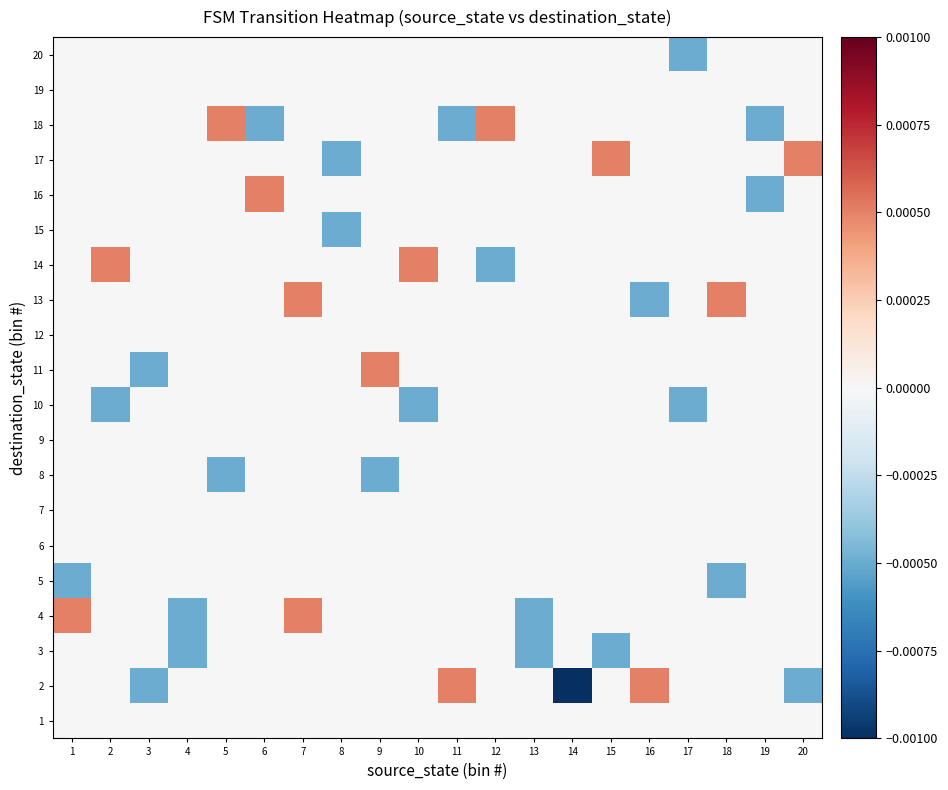

Which category has the highest value across all series?

11